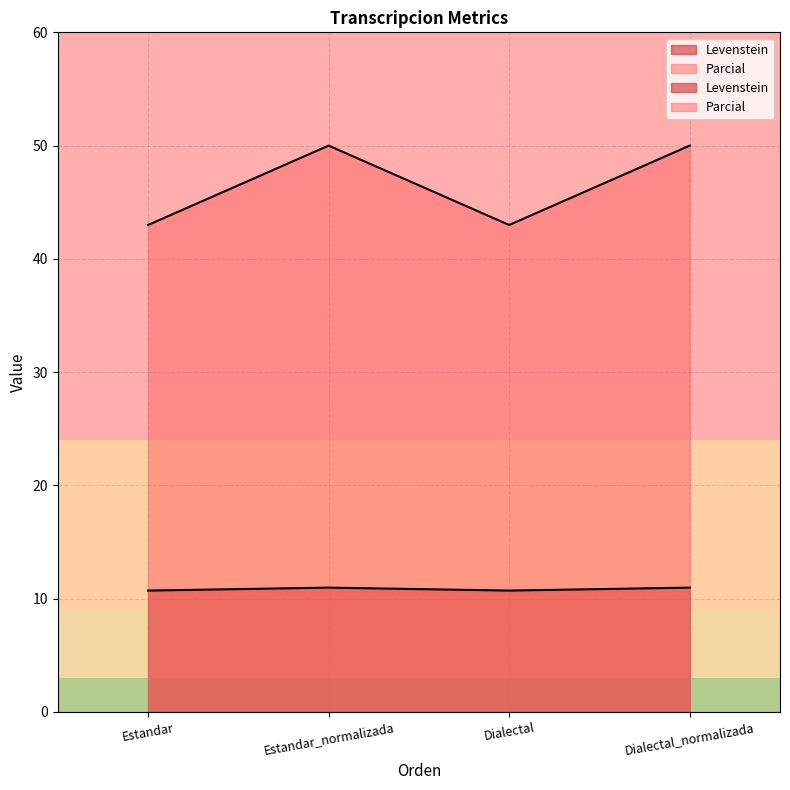

Rank the series by their maximum value, from highest to lowest.

Parcial, Levenstein